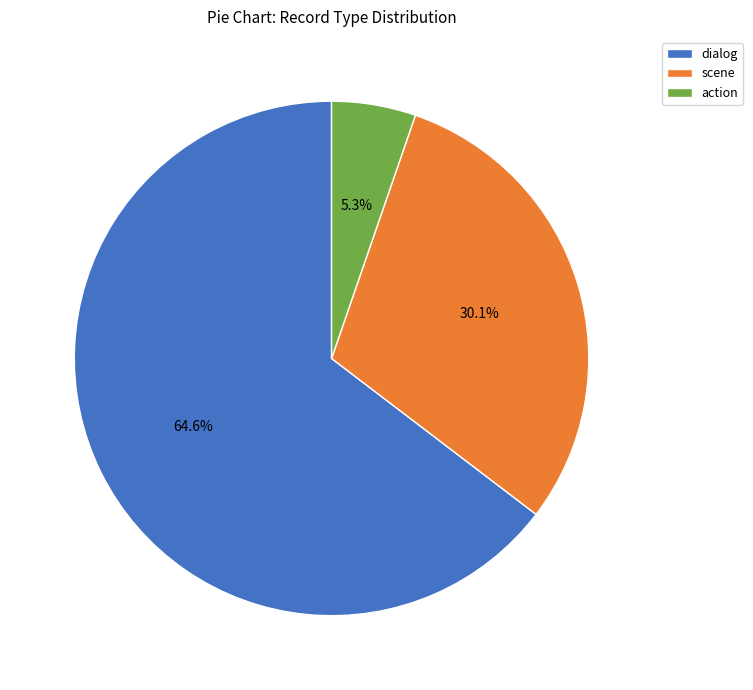

To the nearest percent, what portion does scene represent?

30%